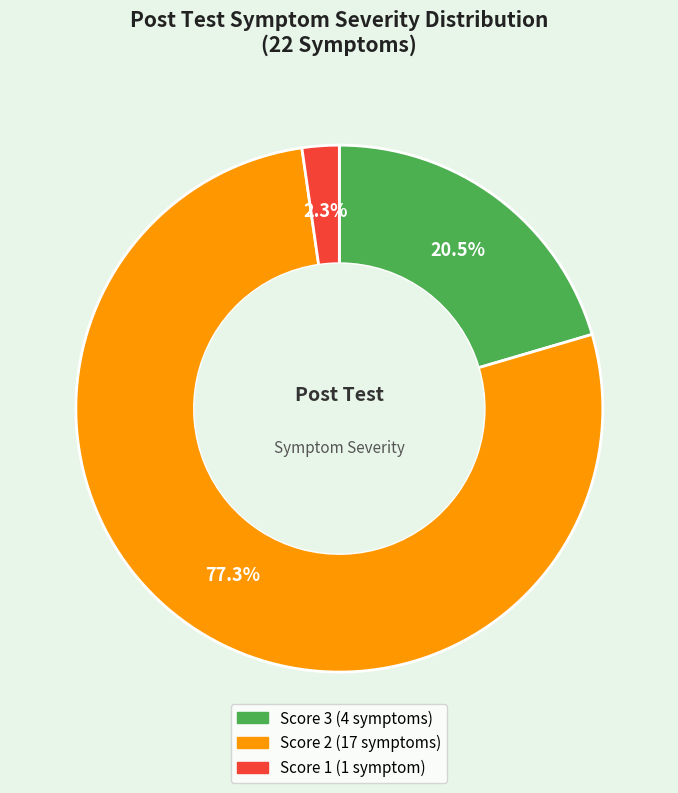

Is there any slice that represents more than half of the pie?

Yes